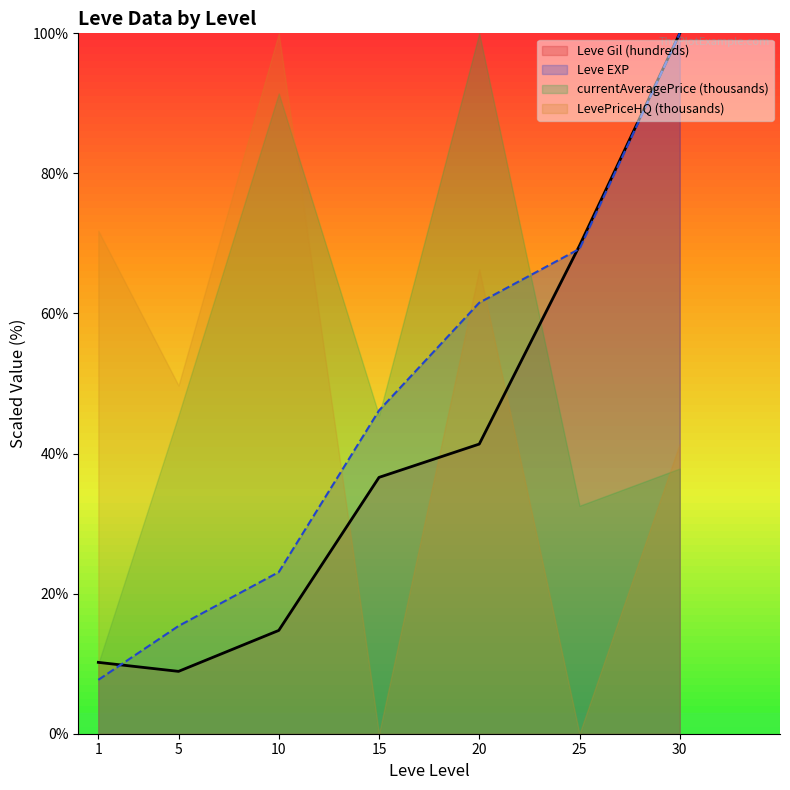

How many values in the Leve Gil (hundreds) series exceed 36?

4